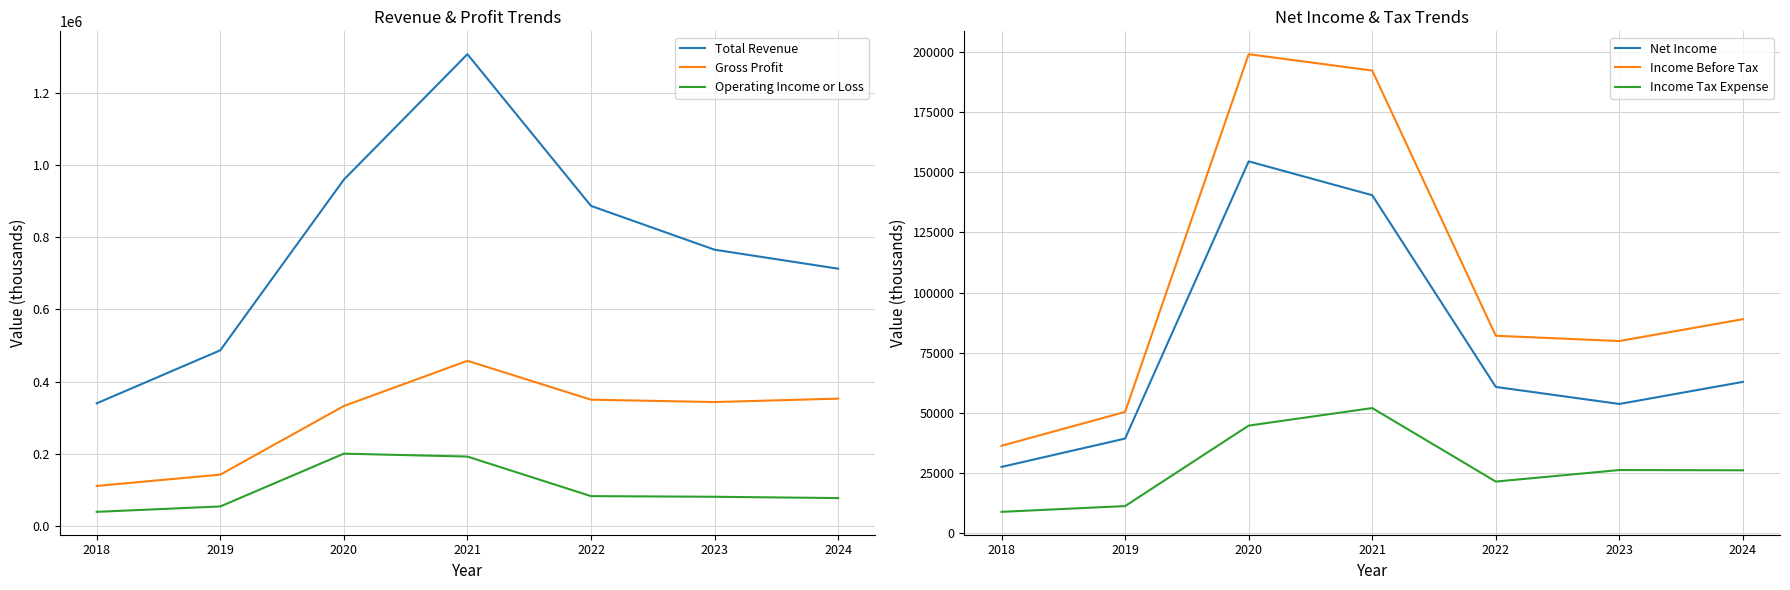

True or false: Operating Income or Loss and Net Income cross at least once.

False